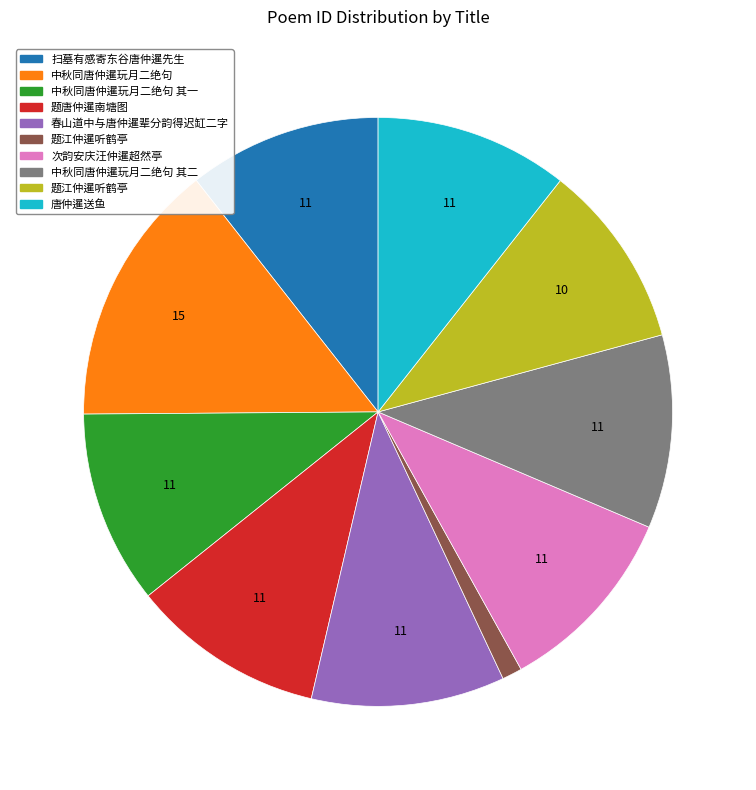

Does any single category account for the majority?

No